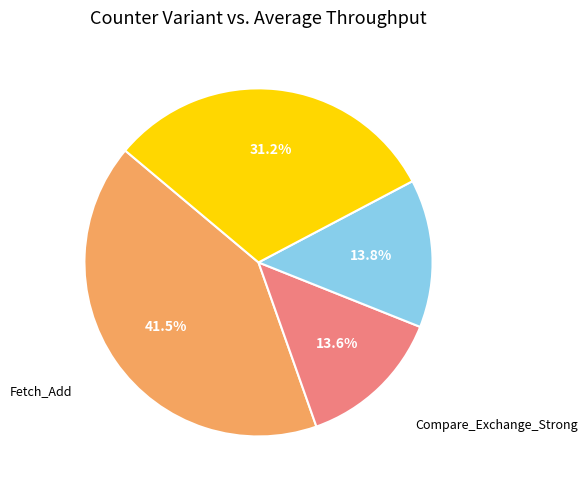

Does any single category account for the majority?

No